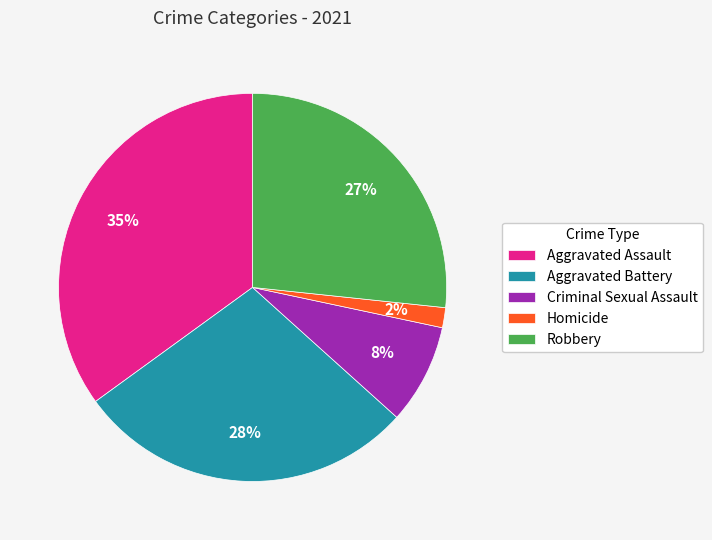

Is there a majority slice in this chart?

No